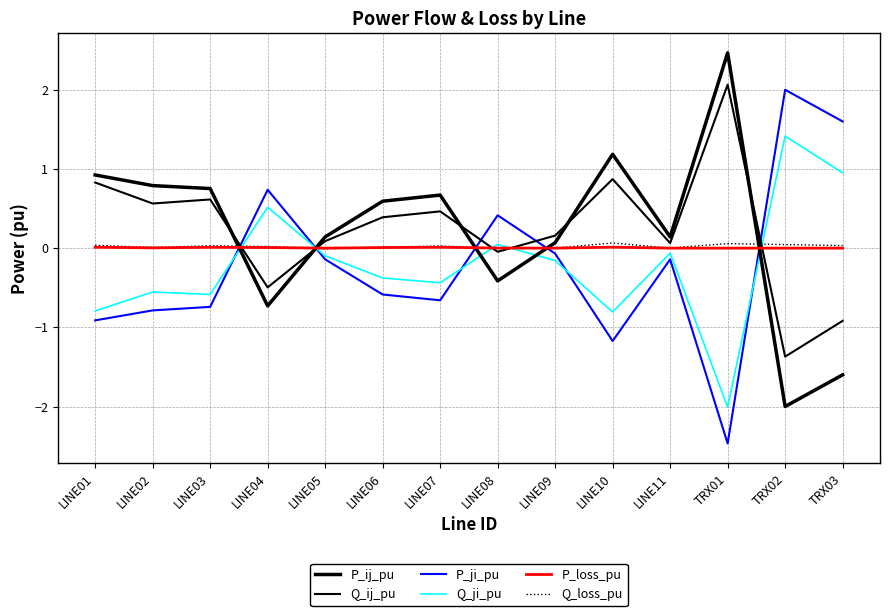

How many lines are shown in the chart?

6